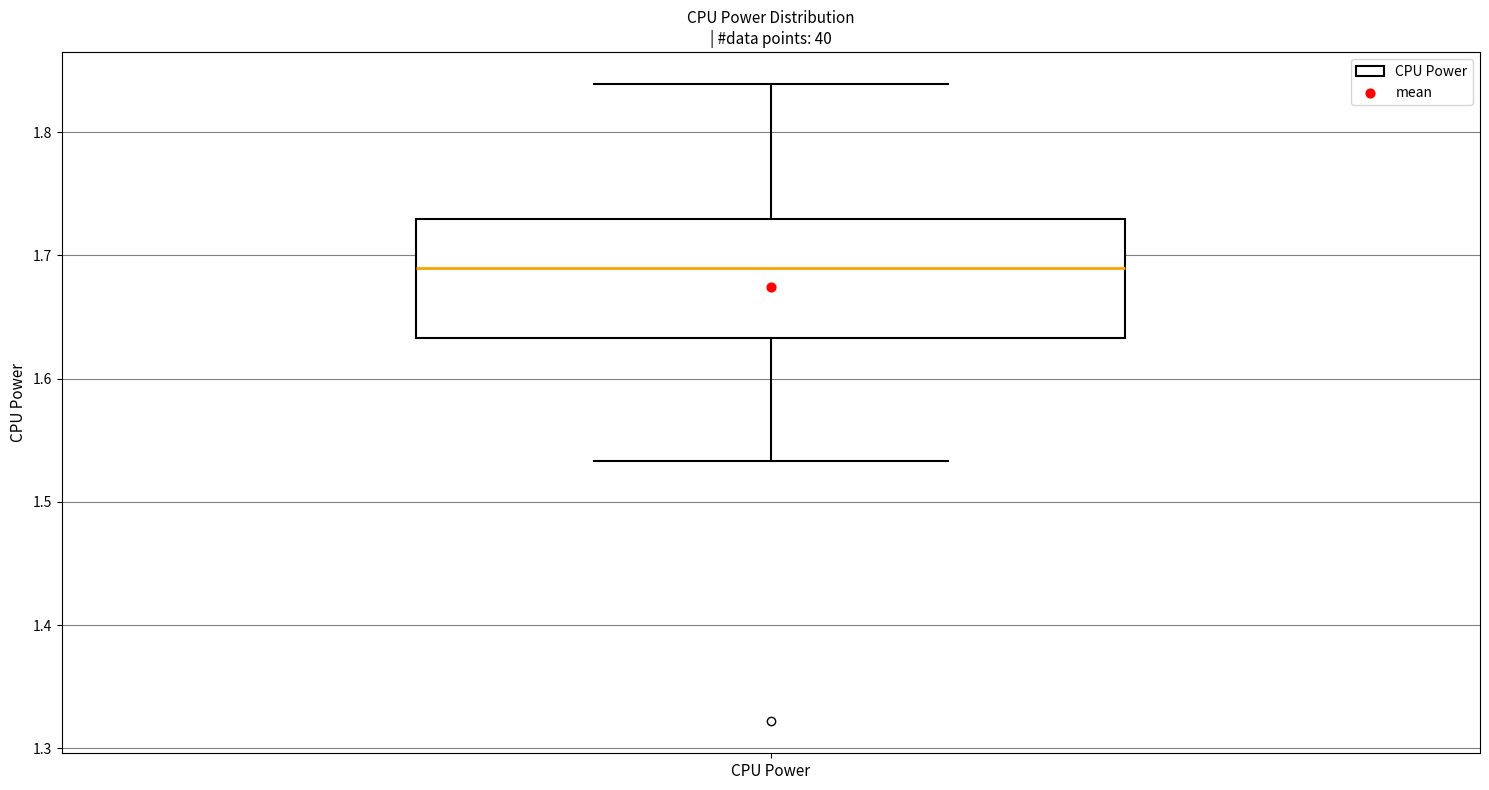

Read this box plot against the y-axis: the position of the median line, the range covered by the box, and the ends of both whiskers. The values are not printed on the chart, so give them approximately, as read against the axis.

median 1.69, box 1.63 to 1.73, whiskers 1.53 to 1.84